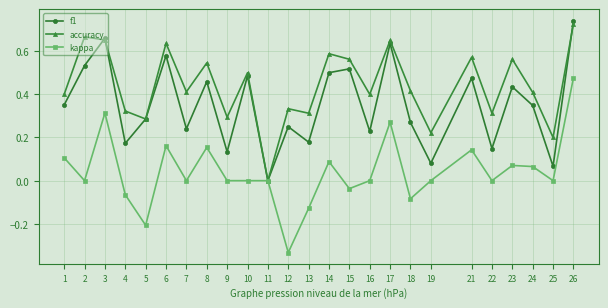

Which category has the highest value in the f1 series?

26